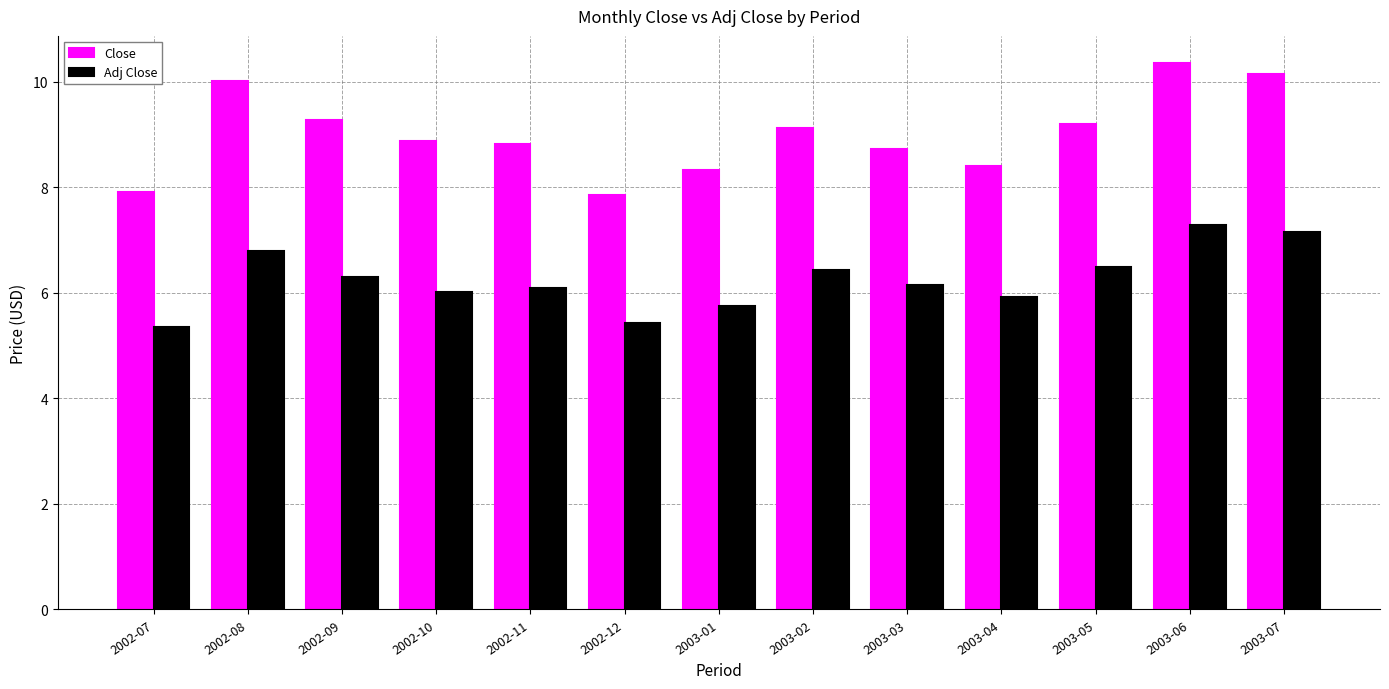

What value does the Adj Close series have at 2003-03?

6.1